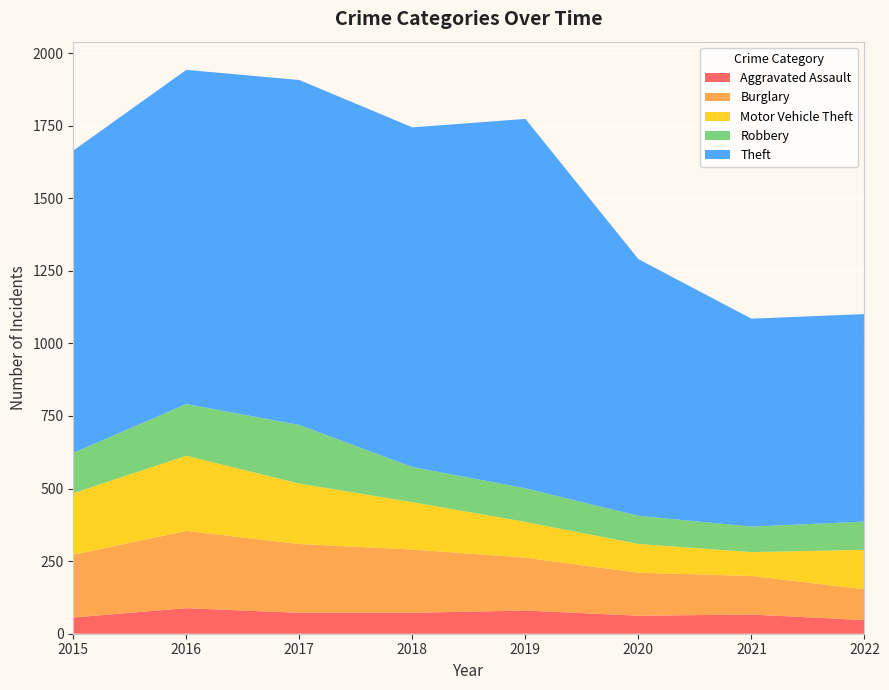

Reading left to right, list all the values displayed in this chart.

Aggravated Assault: 56	88	72	72	80	62	66	47
Burglary: 216	266	237	218	182	148	133	106
Motor Vehicle Theft: 212	259	208	163	123	99	82	136
Robbery: 139	178	202	121	116	97	88	97
Theft: 1041	1151	1188	1170	1272	884	716	715